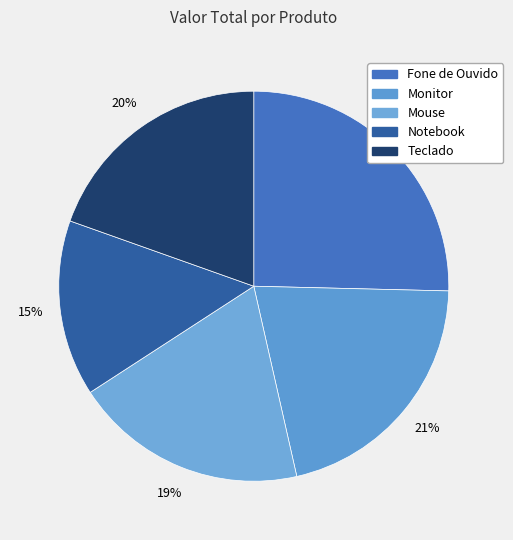

What percentage is the Notebook slice, to the nearest percent?

15%